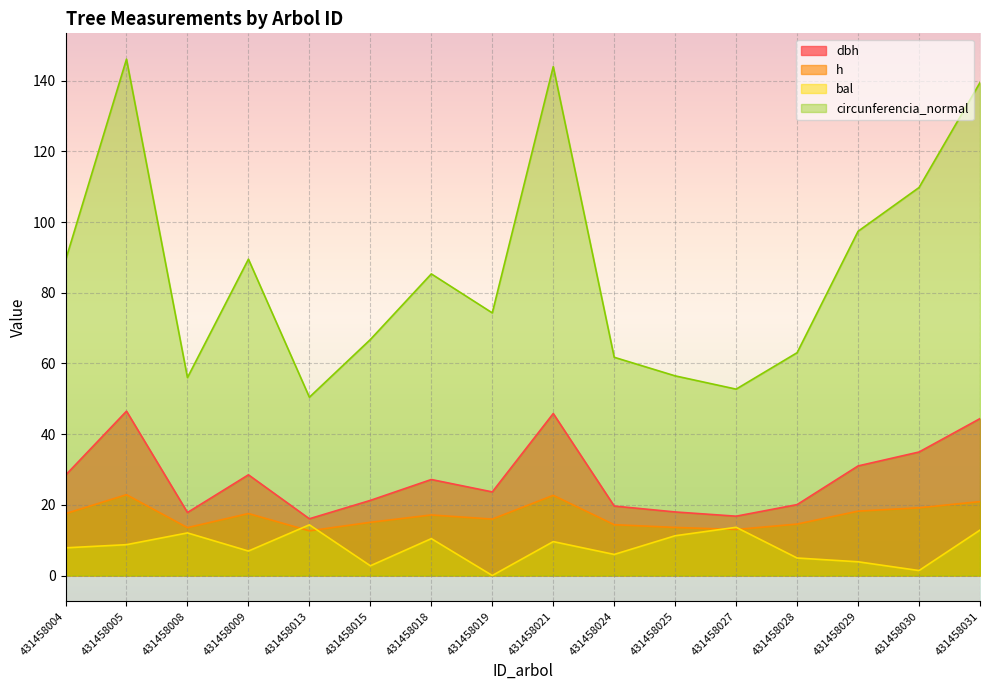

Rank the series by their maximum value, from highest to lowest.

circunferencia_normal, dbh, h, bal